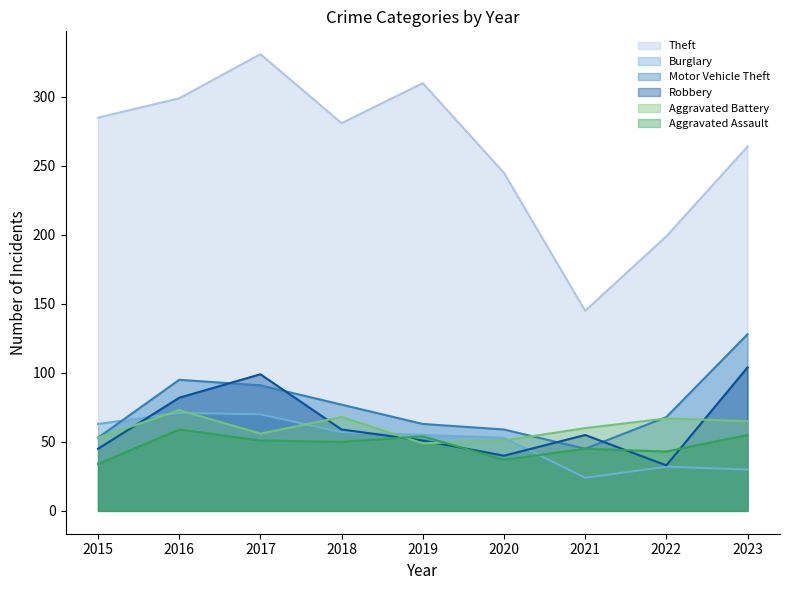

Where does the Aggravated Assault series first go above 50?

2016